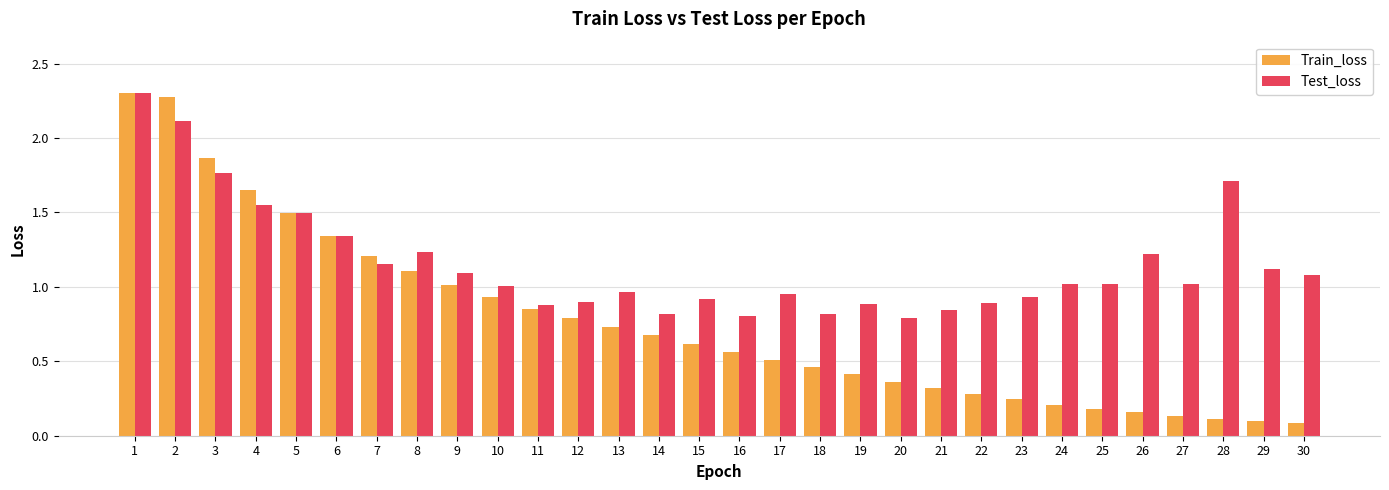

At 21, list the series in order from largest to smallest.

Test_loss, Train_loss